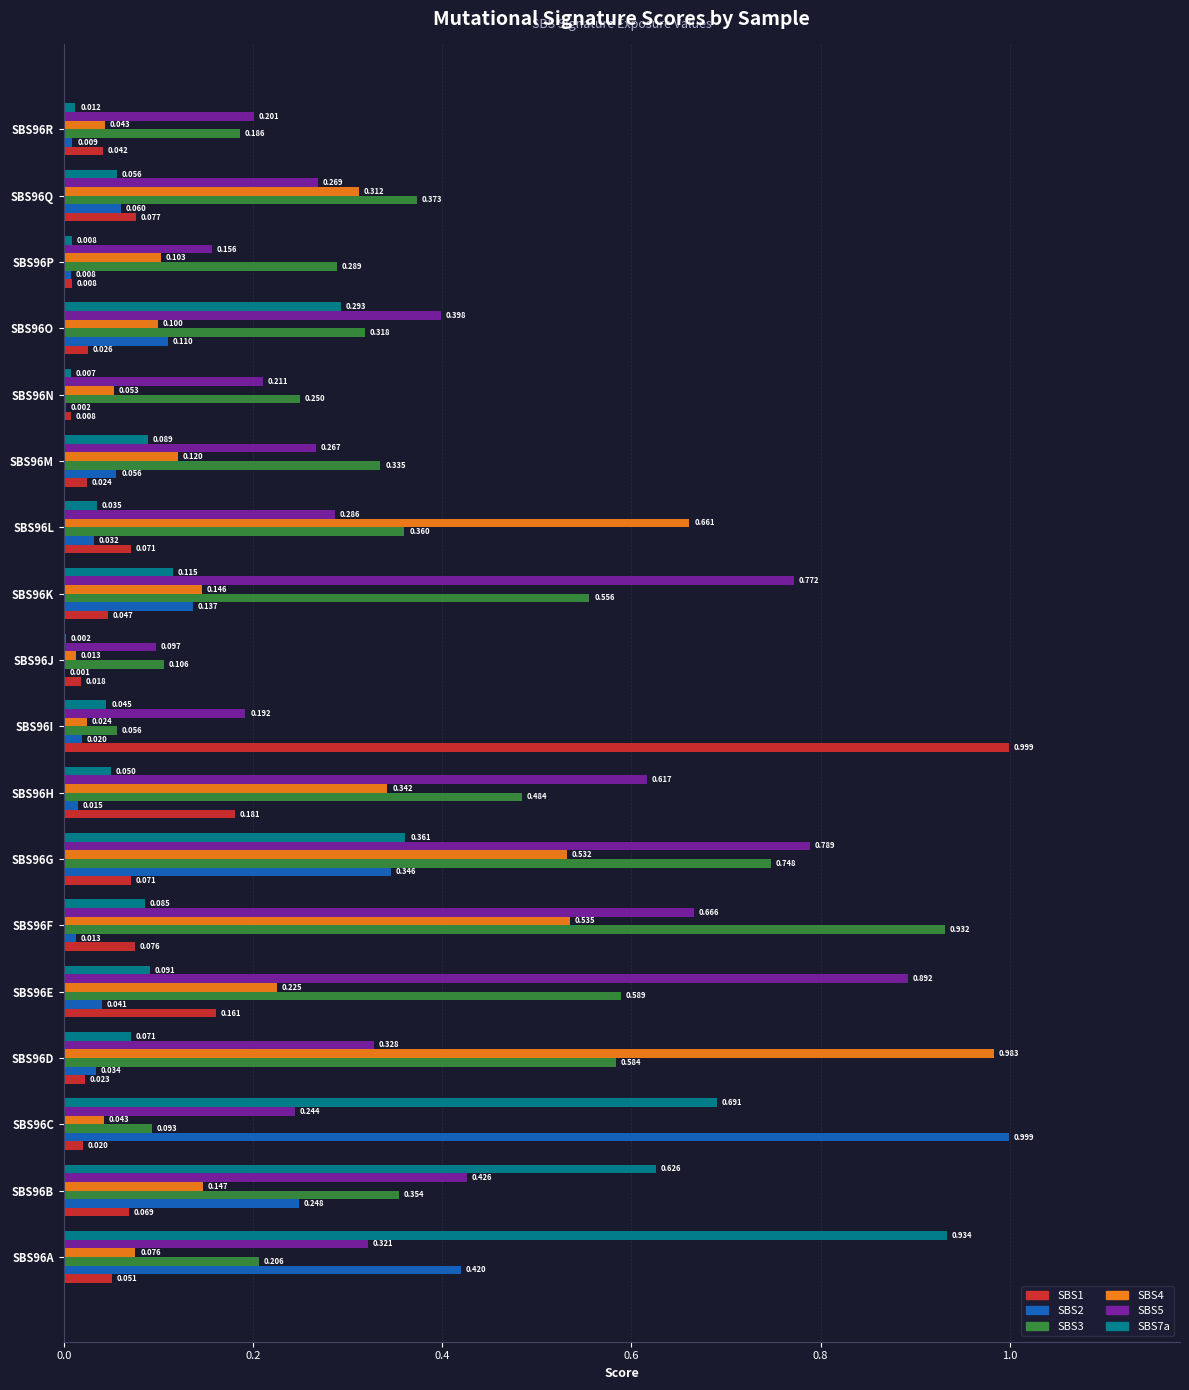

Is the value of SBS5 at SBS96A greater than the value of SBS1 at SBS96E?

Yes